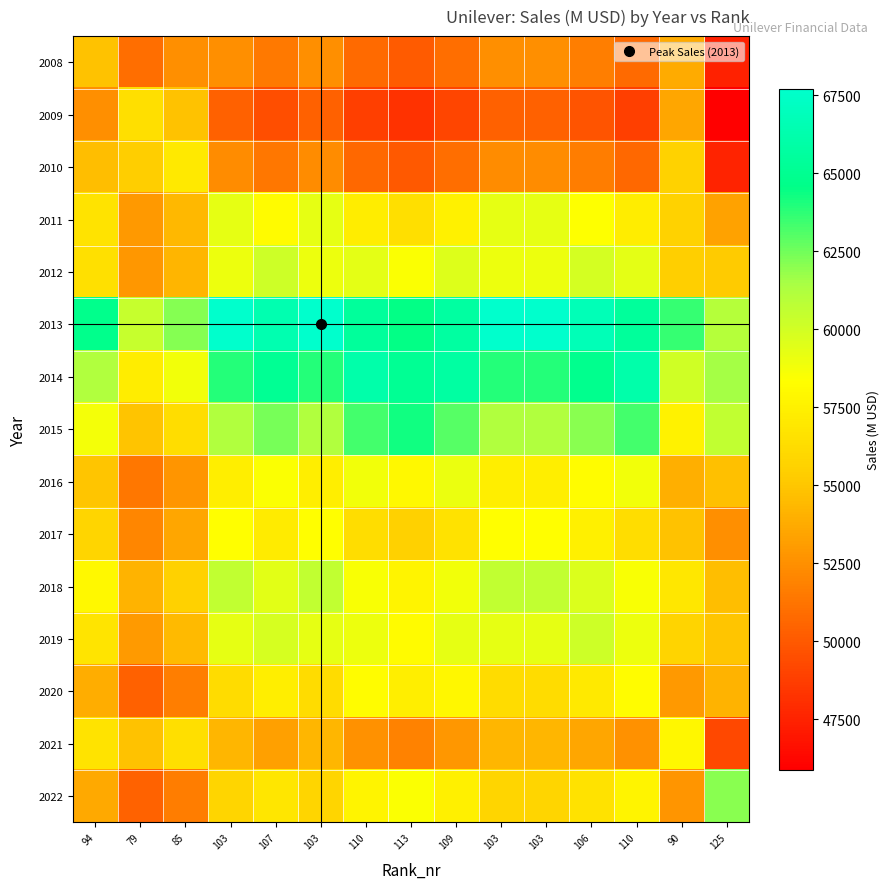

Reading left to right, list all the values displayed in this chart.

2008: 94=54820.0	79=50995.3	85=52459.3	103=52459.3	107=51474.2	103=52459.3	110=50759.3	113=50063.9	109=50995.3	103=52459.3	103=52459.3	106=51717.0	110=50759.3	90=53745.1	125=47463.2
2009: 94=52502.3	79=56440.0	85=54796.1	103=50392.9	107=49508.8	103=50392.9	110=48865.8	113=48239.3	109=49078.3	103=50392.9	103=50392.9	106=49726.9	110=48865.8	90=53497.6	125=45886.2
2010: 94=54593.3	79=55388.3	85=57050.0	103=52339.4	107=51396.4	103=52339.4	110=50711.1	113=50043.9	109=50937.5	103=52339.4	103=52339.4	106=51629.0	110=50711.1	90=55658.5	125=47541.7
2011: 94=56701.4	79=52904.5	85=54360.6	103=59253.0	107=58091.2	103=59253.0	110=57249.3	113=56431.4	109=57527.2	103=59253.0	103=59253.0	106=58377.3	110=57249.3	90=55636.6	125=53381.1
2012: 94=56517.4	79=52799.1	85=54226.1	103=59010.8	107=60191.0	103=59010.8	110=59301.5	113=58437.9	109=59595.0	103=59010.8	103=59010.8	106=59891.5	110=59301.5	90=55475.6	125=55221.1
2013: 94=64794.3	79=60455.4	85=62119.3	103=67710.0	107=66382.4	103=67710.0	110=65420.3	113=64485.7	109=65737.9	103=67710.0	103=67710.0	106=66709.4	110=65420.3	90=63577.5	125=61000.0
2014: 94=61213.9	79=57239.0	85=58765.3	103=63875.4	107=65134.0	103=63875.4	110=66111.0	113=65134.0	109=65782.1	103=63875.4	103=63875.4	106=64814.7	110=66111.0	90=60100.9	125=61498.6
2015: 94=58674.0	79=54912.8	85=56357.9	103=61188.6	107=62376.7	103=61188.6	110=63298.5	113=64248.0	109=62988.2	103=61188.6	103=61188.6	106=62075.4	110=63298.5	90=57621.5	125=60611.3
2016: 94=54952.6	79=51368.7	85=52744.6	103=57353.4	107=58489.1	103=57353.4	110=58780.1	113=57915.7	109=59074.0	103=57353.4	103=57353.4	106=58201.0	110=58780.1	90=53948.9	125=54698.1
2017: 94=55800.0	79=52063.4	85=53496.3	103=58311.0	107=57167.6	103=58311.0	110=56339.1	113=55534.3	109=56612.6	103=58311.0	103=58311.0	106=57449.3	110=56339.1	90=54752.1	125=52532.4
2018: 94=57978.0	79=54095.5	85=55584.4	103=60587.0	107=59399.0	103=60587.0	110=58538.2	113=57701.9	109=58822.3	103=60587.0	103=60587.0	106=59691.6	110=58538.2	90=56889.2	125=54582.9
2019: 94=56741.5	79=52992.1	85=54430.8	103=59257.1	107=59846.8	103=59257.1	110=58966.7	113=58112.1	109=59257.1	103=59257.1	103=59257.1	106=60146.0	110=58966.7	90=55690.7	125=54927.9
2020: 94=53869.4	79=50371.4	85=51714.7	103=56211.6	107=57319.2	103=56211.6	110=58179.0	113=57319.2	109=57889.6	103=56211.6	103=56211.6	106=57038.2	110=58179.0	90=52890.0	125=54120.0
2021: 94=56699.0	79=54818.0	85=56422.4	103=54303.3	107=53302.3	103=54303.3	110=52575.5	113=51868.2	109=52815.5	103=54303.3	103=54303.3	106=53549.1	110=52575.5	90=57833.0	125=49219.6
2022: 94=53679.7	79=50406.5	85=51666.7	103=55855.9	107=56880.7	103=55855.9	110=57674.4	113=58490.6	109=57407.4	103=55855.9	103=55855.9	106=56621.0	110=57674.4	90=52766.0	125=62000.0